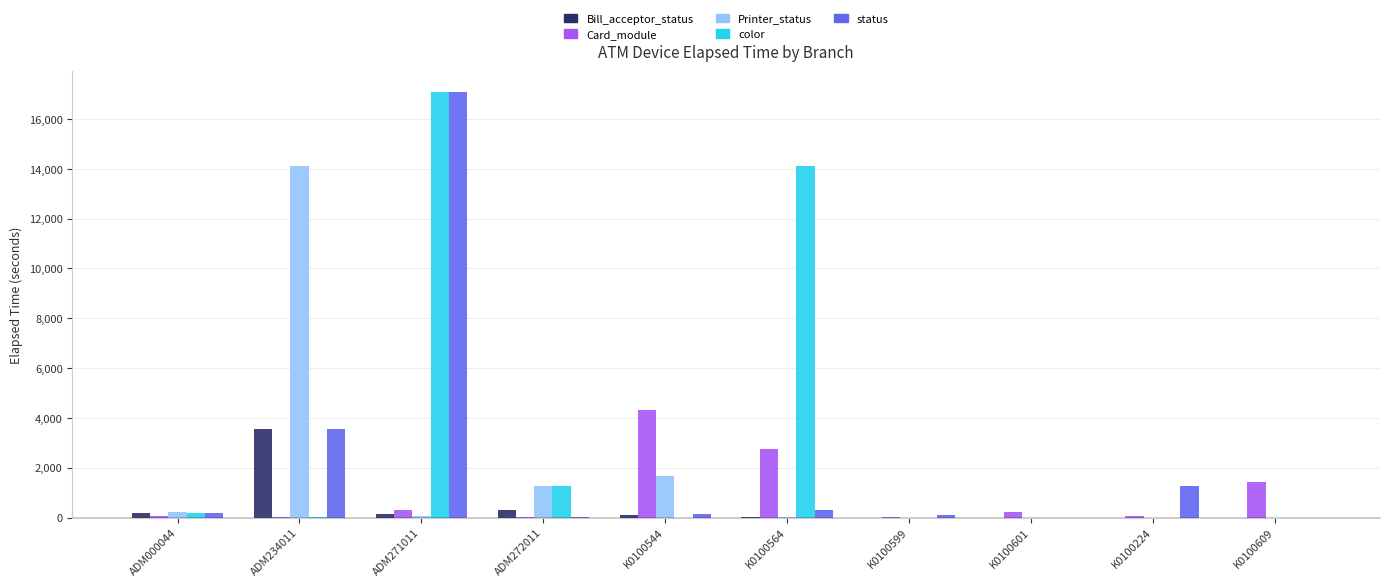

Are the bars grouped side by side (vs. stacked)?

Yes